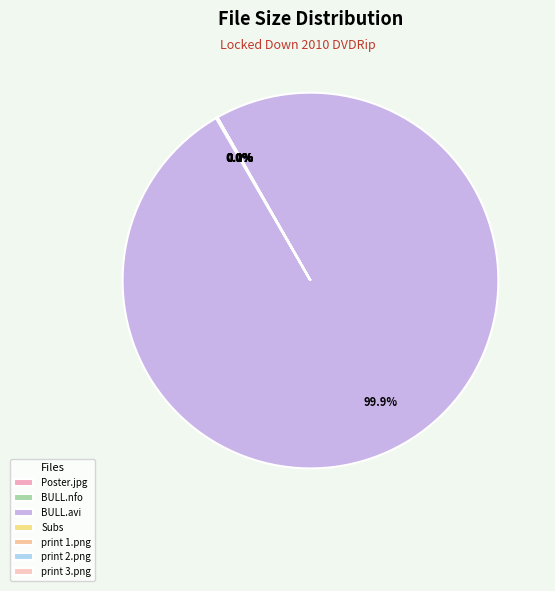

To the nearest percent, what percentage of the pie is BULL.avi?

100%